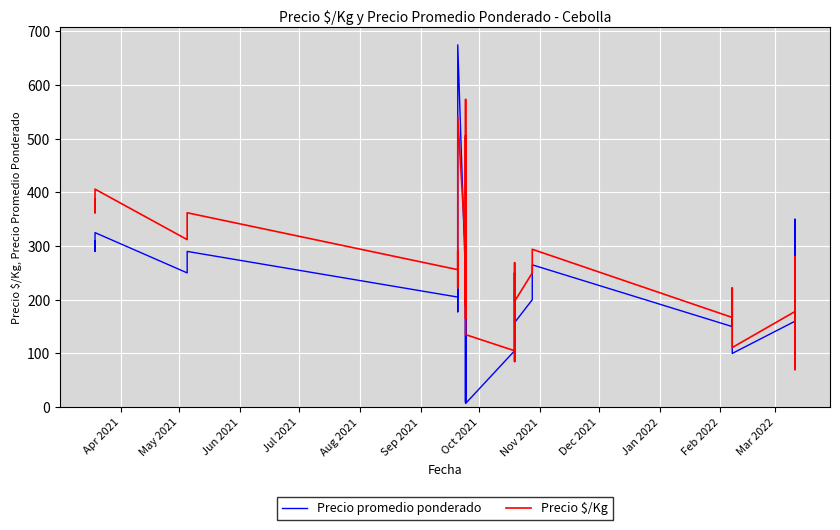

List the series in order of their overall mean, lowest first.

Precio promedio ponderado, Precio $/Kg